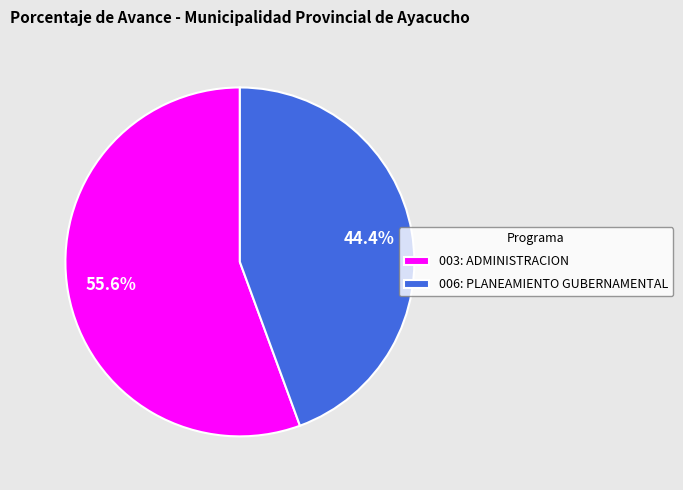

What is the largest slice in the pie chart?

003: ADMINISTRACION